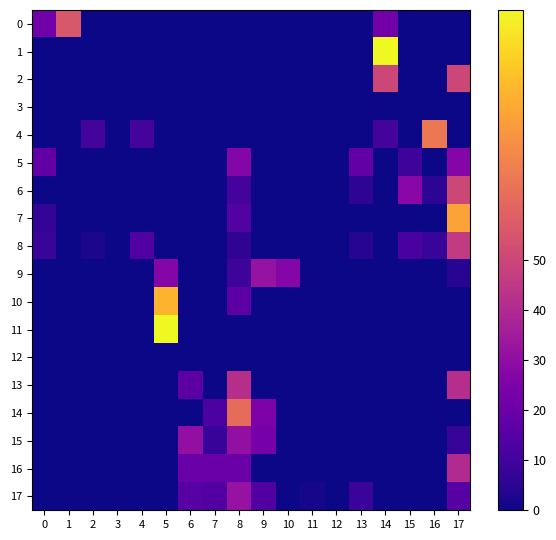

How many categories are shown in the chart?

18